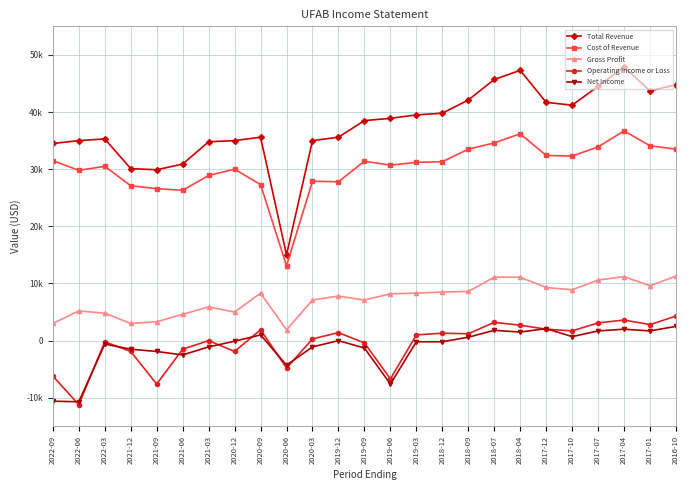

Where is the first local maximum for Cost of Revenue?

2022-03